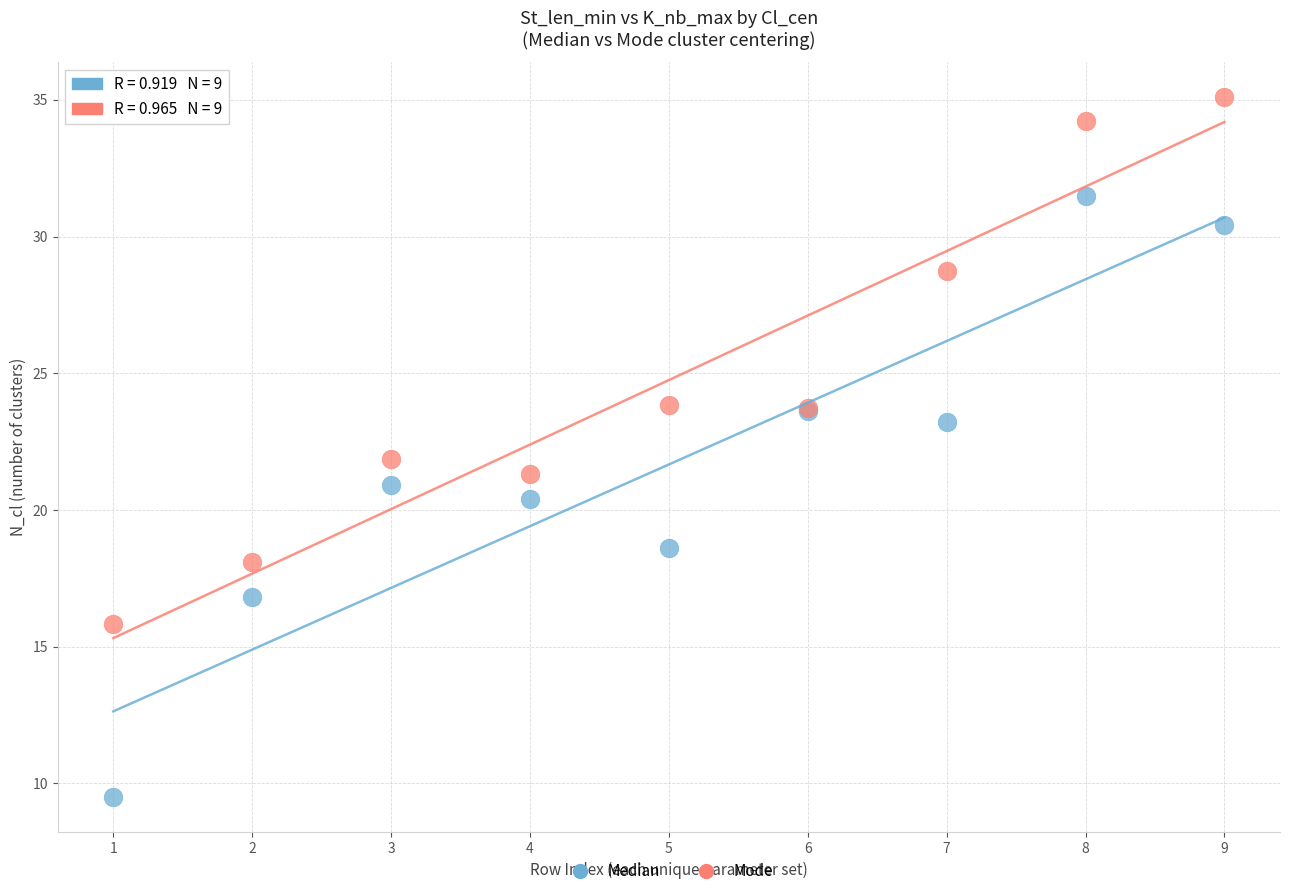

What is the X range (max minus min) for the scatter plot?

8.0